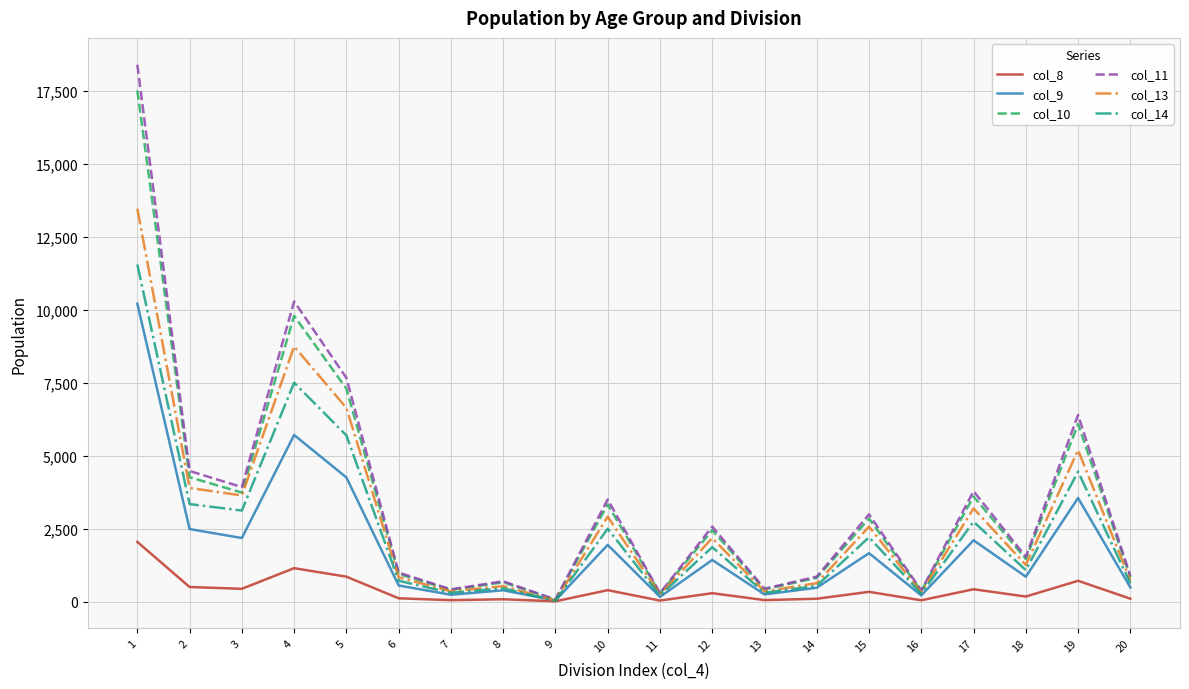

What is the maximum value shown in the chart?

18408.9